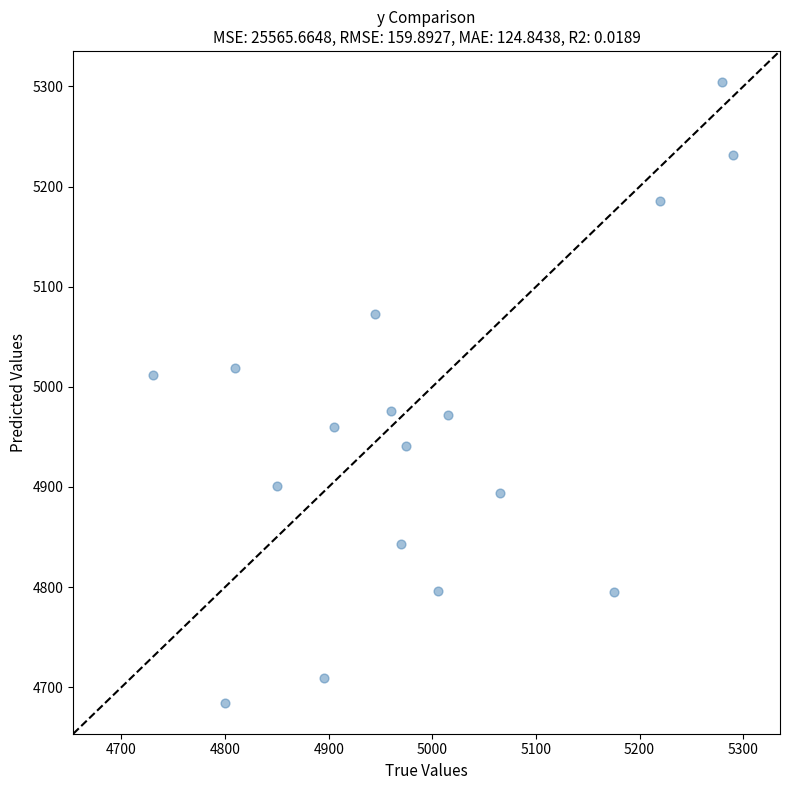

What is the range of X values (max minus min)?

560.0